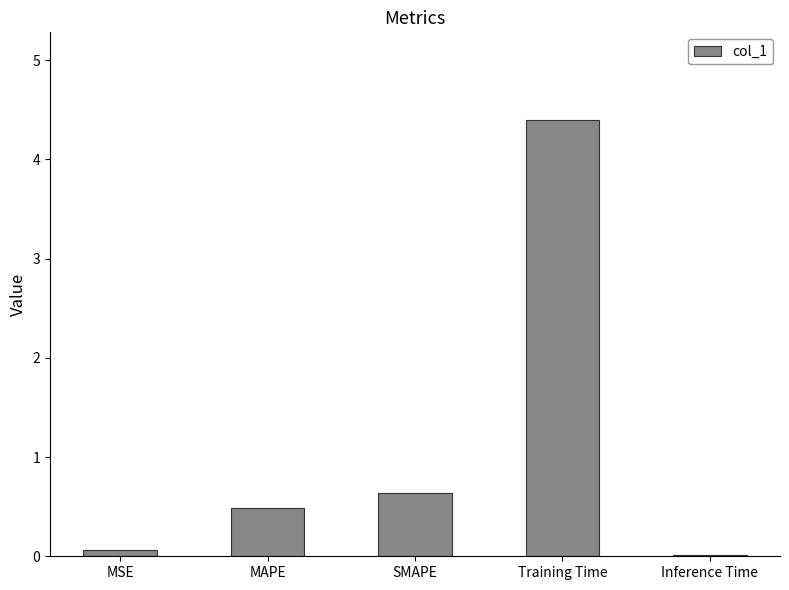

What is the difference between the second highest and second lowest values?

0.6